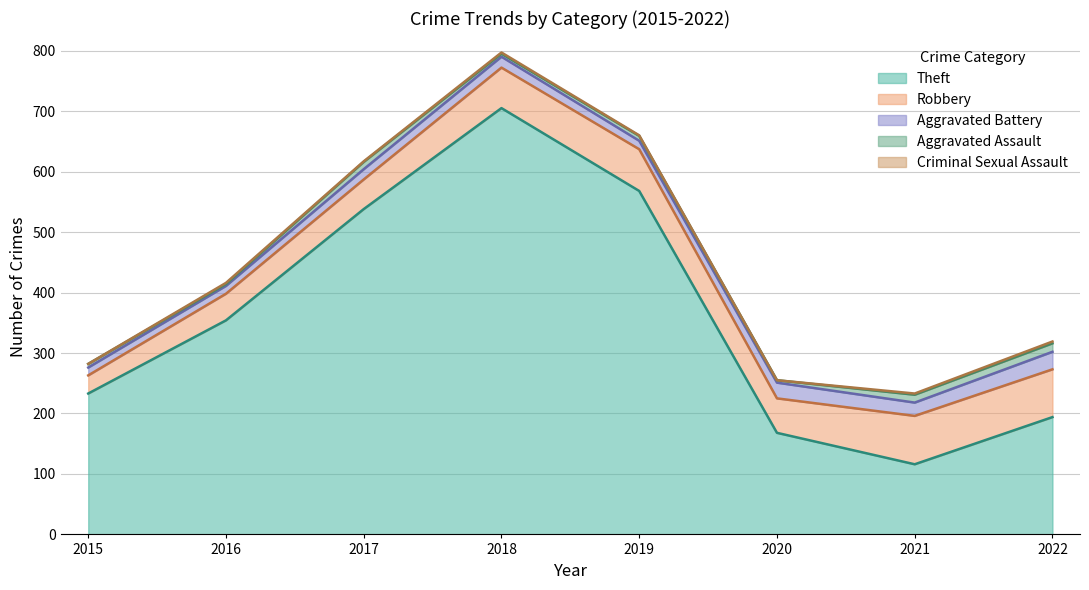

Does the chart display data point markers on the line(s)?

No